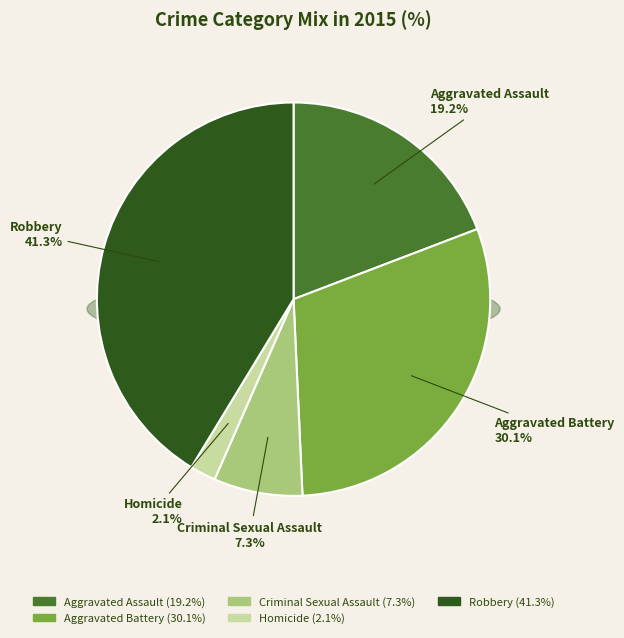

What is the largest slice in the pie chart?

Robbery